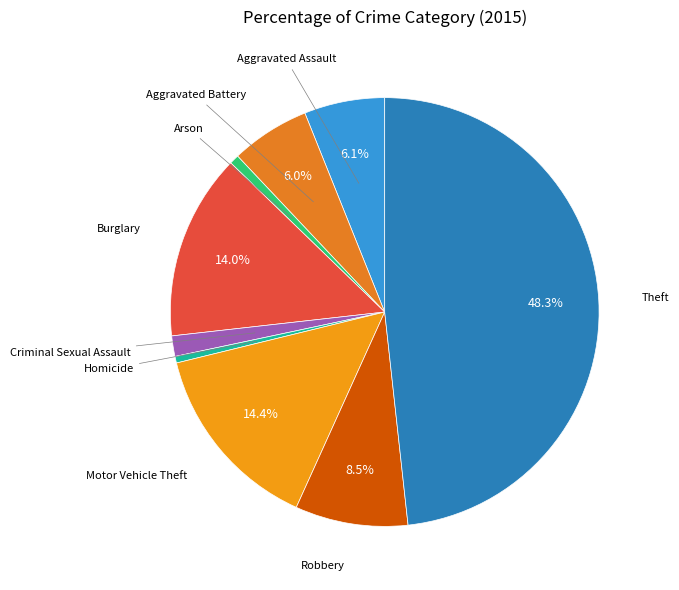

How much of the chart is everything except Theft?

51.7%